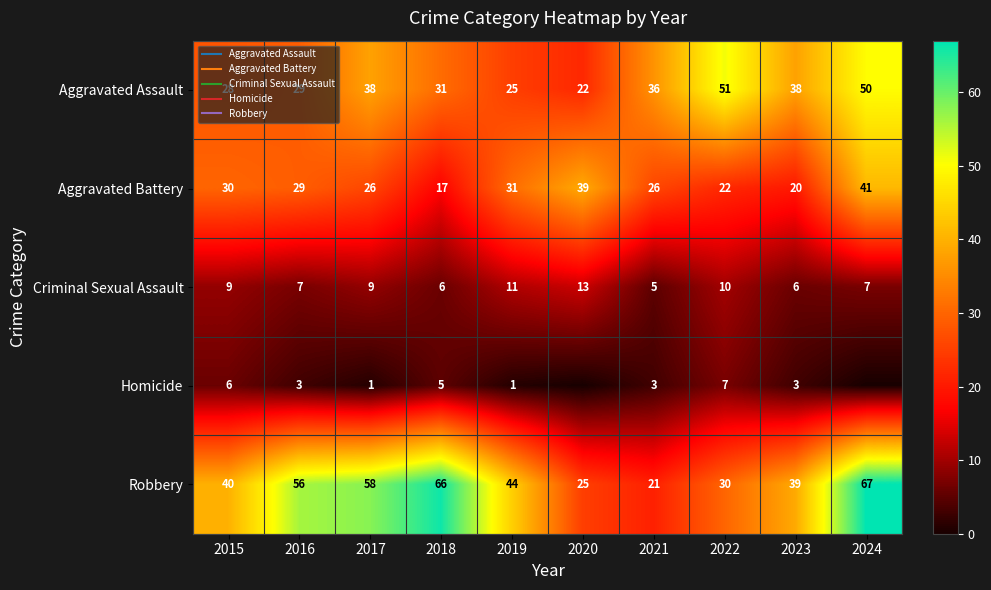

At how many categories does at least one series exceed 0?

10